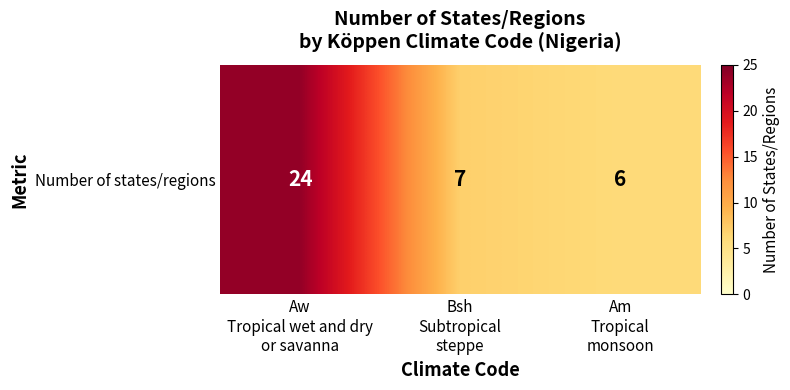

Reading right to left, transcribe all the data shown in this chart.

Am
Tropical
monsoon=6	Bsh
Subtropical
steppe=7	Aw
Tropical wet and dry
or savanna=24